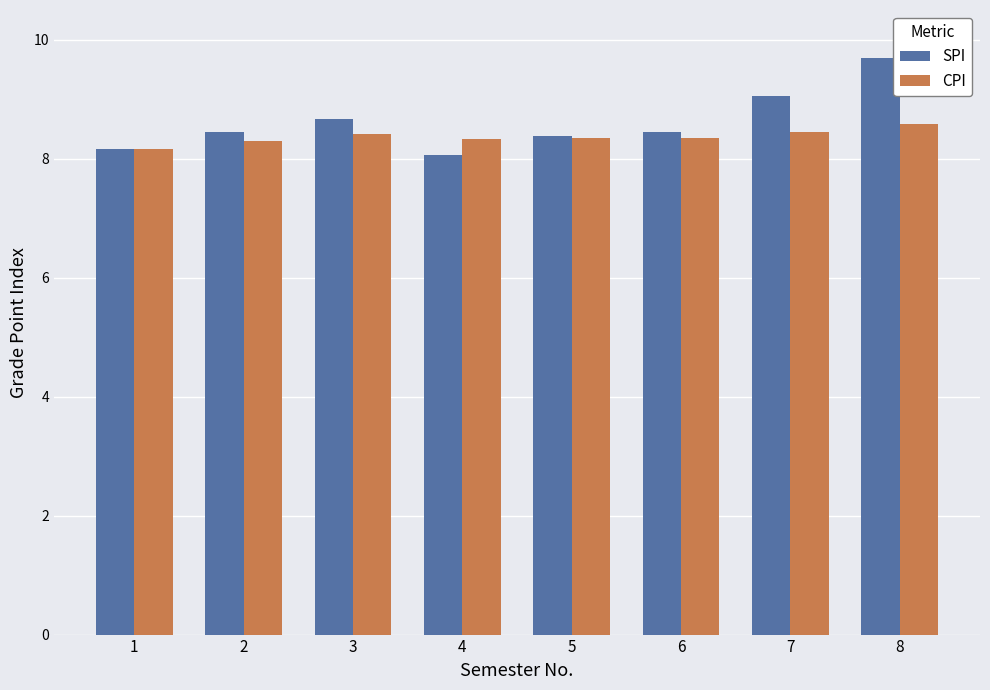

What is the difference between the maximum and minimum values in the SPI series?

1.6